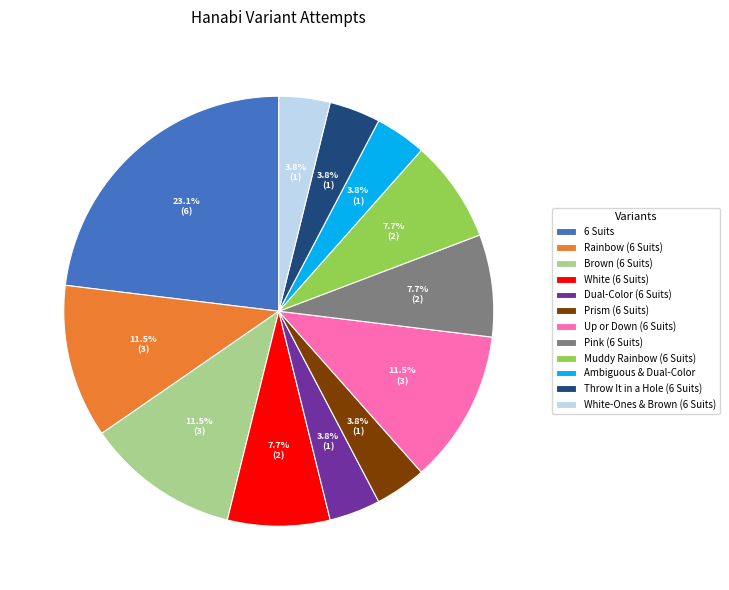

To the nearest percent, what is the difference between the largest and smallest slice percentages?

19%